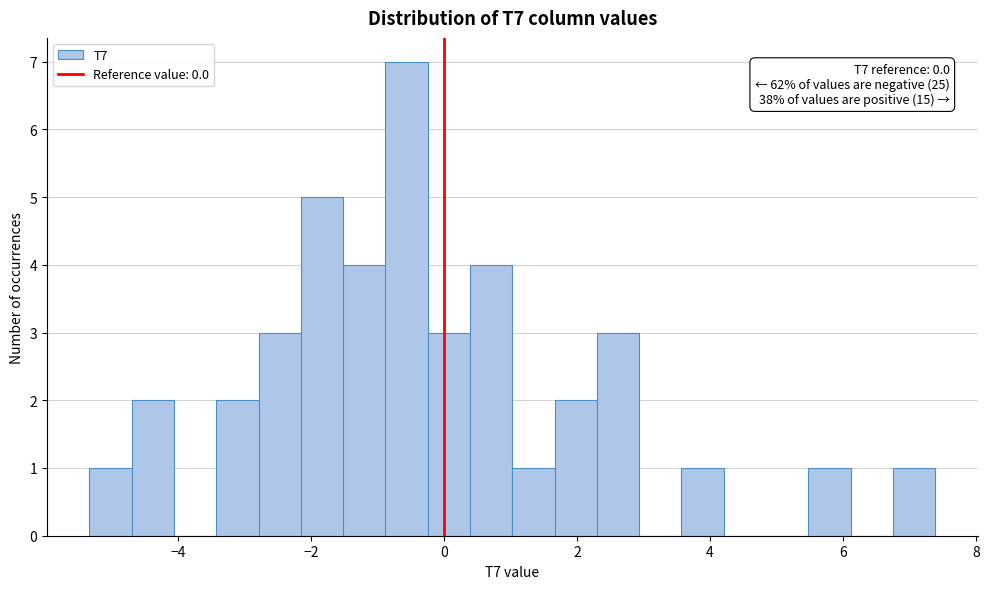

Around what value on the x-axis is the tallest bar? Give the approximate position of its centre, as read against the axis.

-0.6